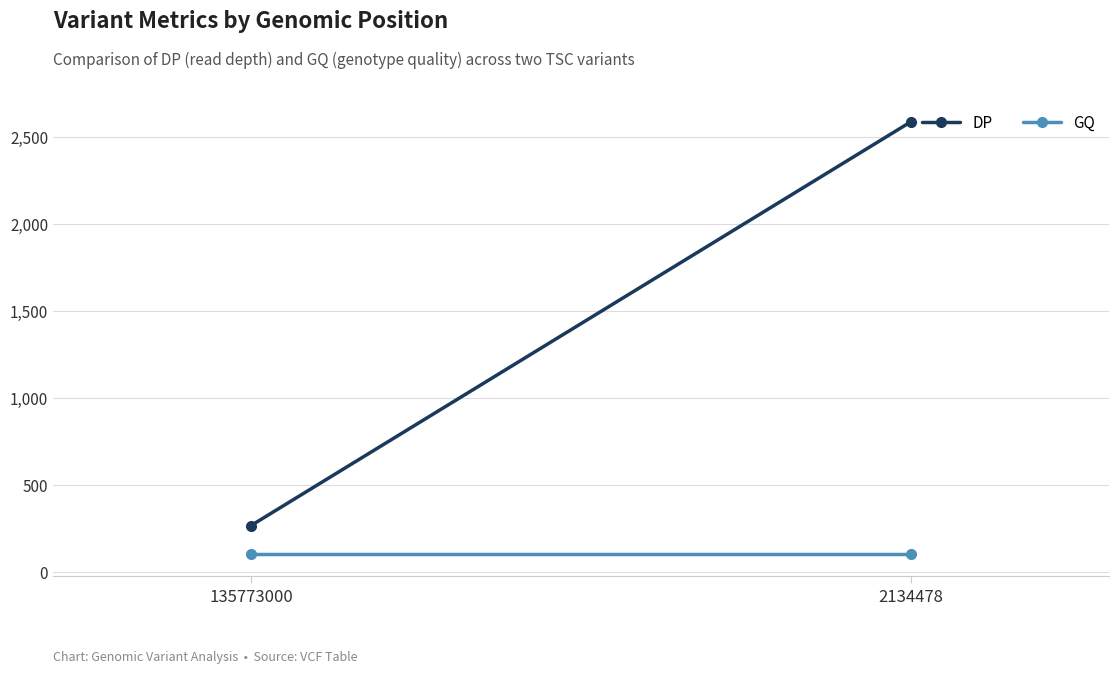

The GQ series shows 99 at 2134478. True or false?

True